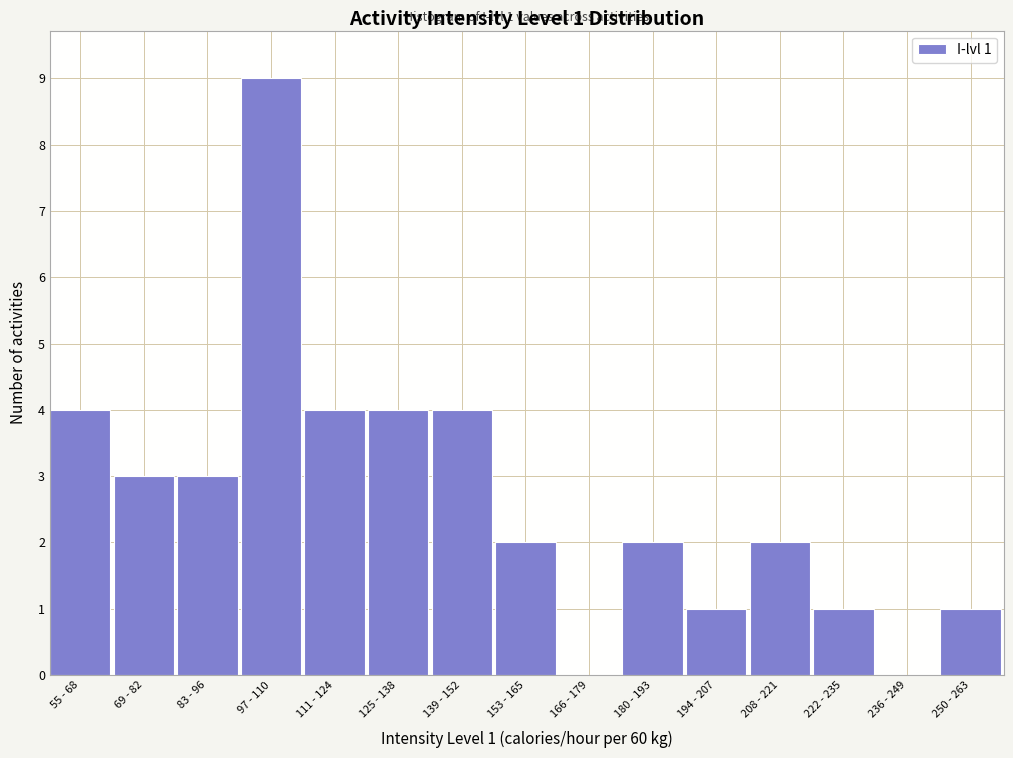

The chart shows a value of -4 at 166 - 179. True or false?

False